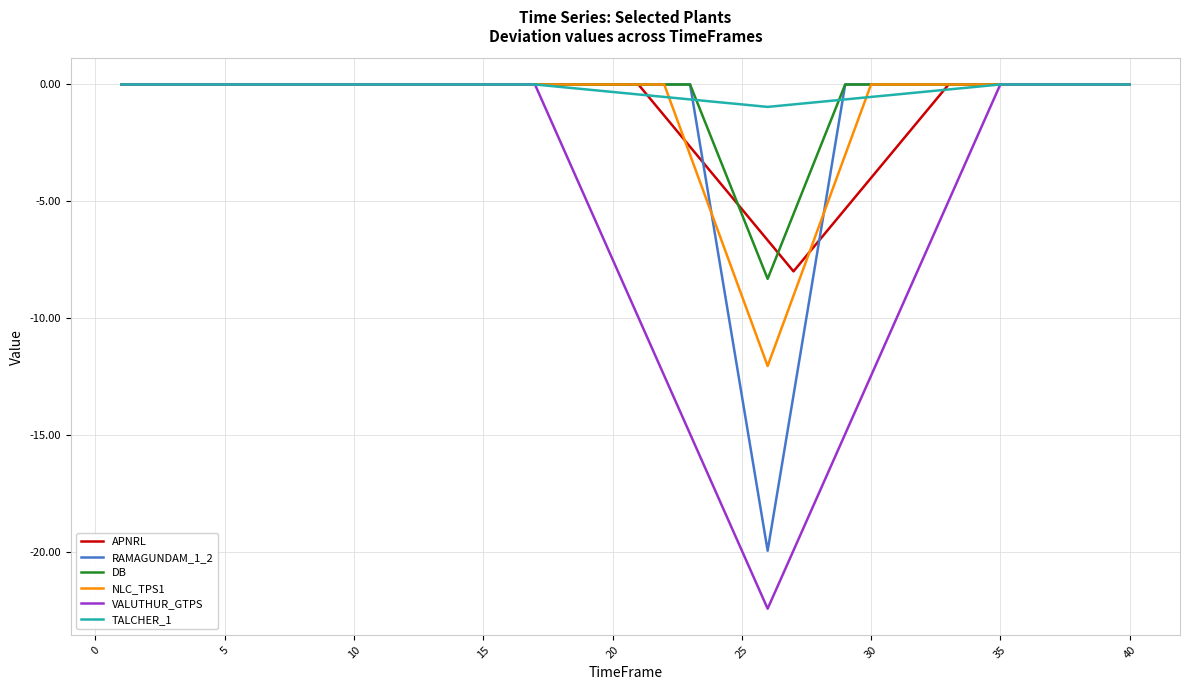

Which series has the widest spread of values?

VALUTHUR_GTPS